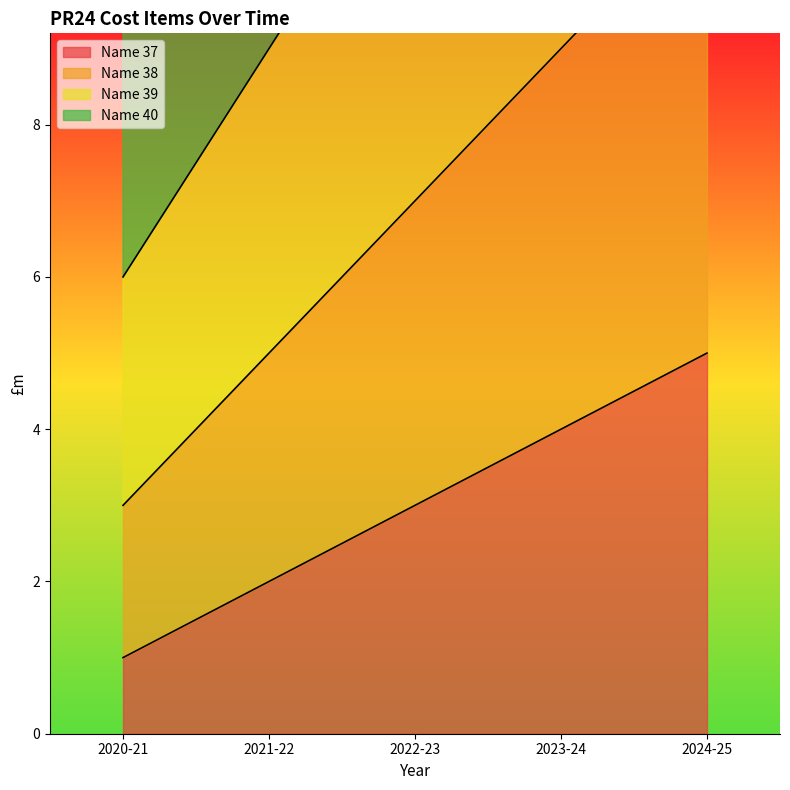

Where does the Name 39 series first go above 12?

2023-24